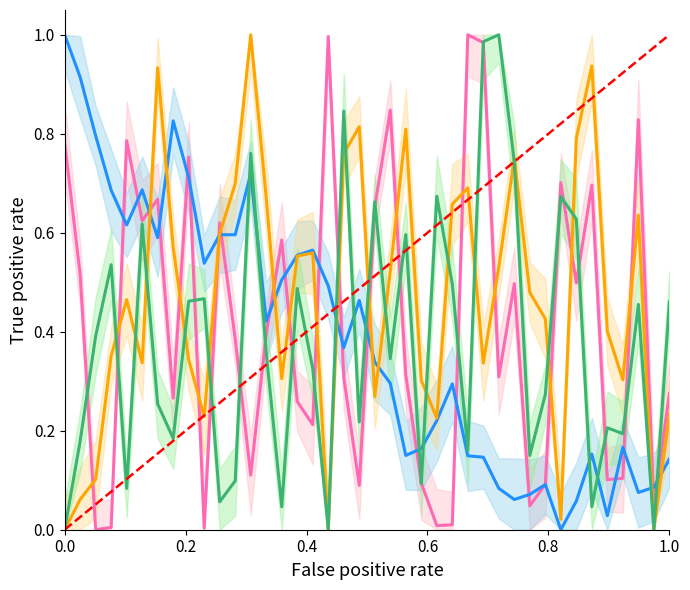

In Location_Center_Y, how many points are higher than both neighbors (excluding endpoints)?

9